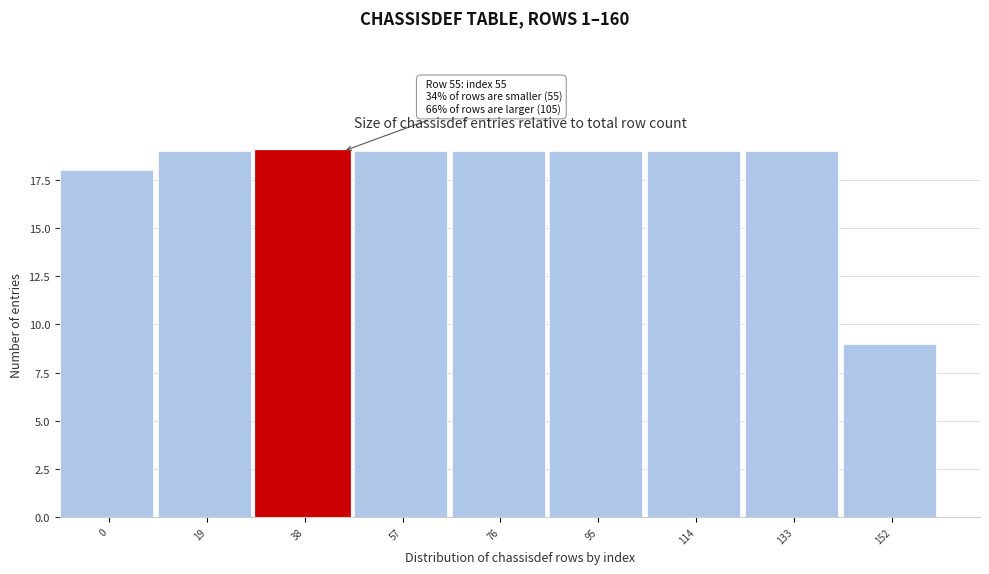

Reading right to left, list all the values displayed in this chart.

9	19	19	19	19	19	19	19	18